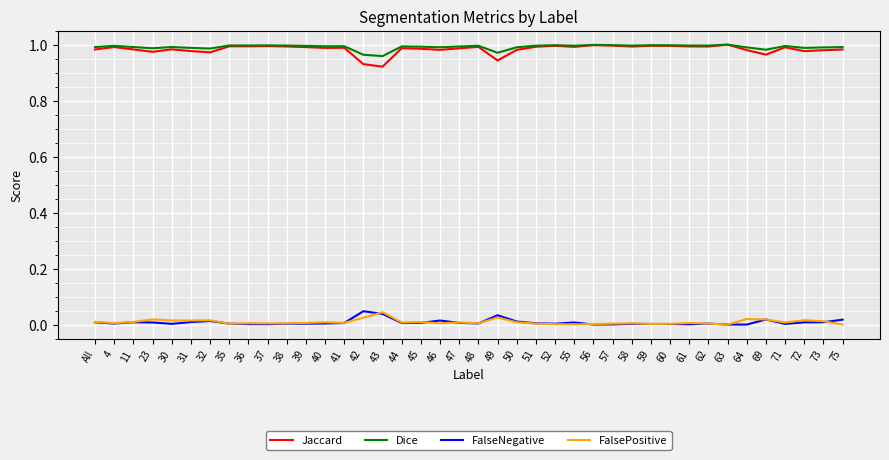

Is the value of Jaccard at 75 greater than the value of FalseNegative at 38?

Yes